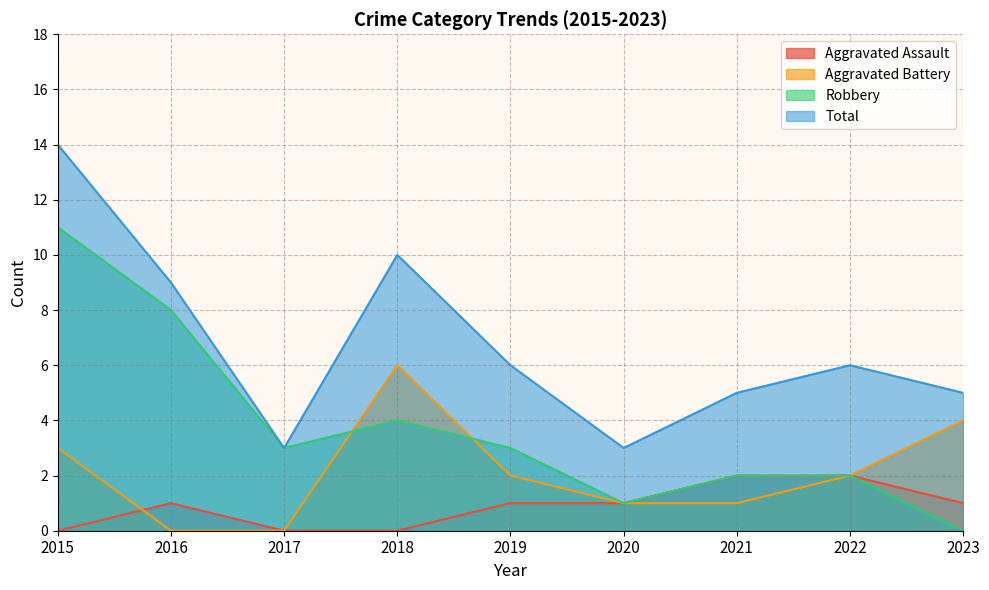

Reading left to right, transcribe all the data shown in this chart.

Aggravated Assault: 2015=0	2016=1	2017=0	2018=0	2019=1	2020=1	2021=2	2022=2	2023=1
Aggravated Battery: 2015=3	2016=0	2017=0	2018=6	2019=2	2020=1	2021=1	2022=2	2023=4
Robbery: 2015=11	2016=8	2017=3	2018=4	2019=3	2020=1	2021=2	2022=2	2023=0
Total: 2015=14	2016=9	2017=3	2018=10	2019=6	2020=3	2021=5	2022=6	2023=5